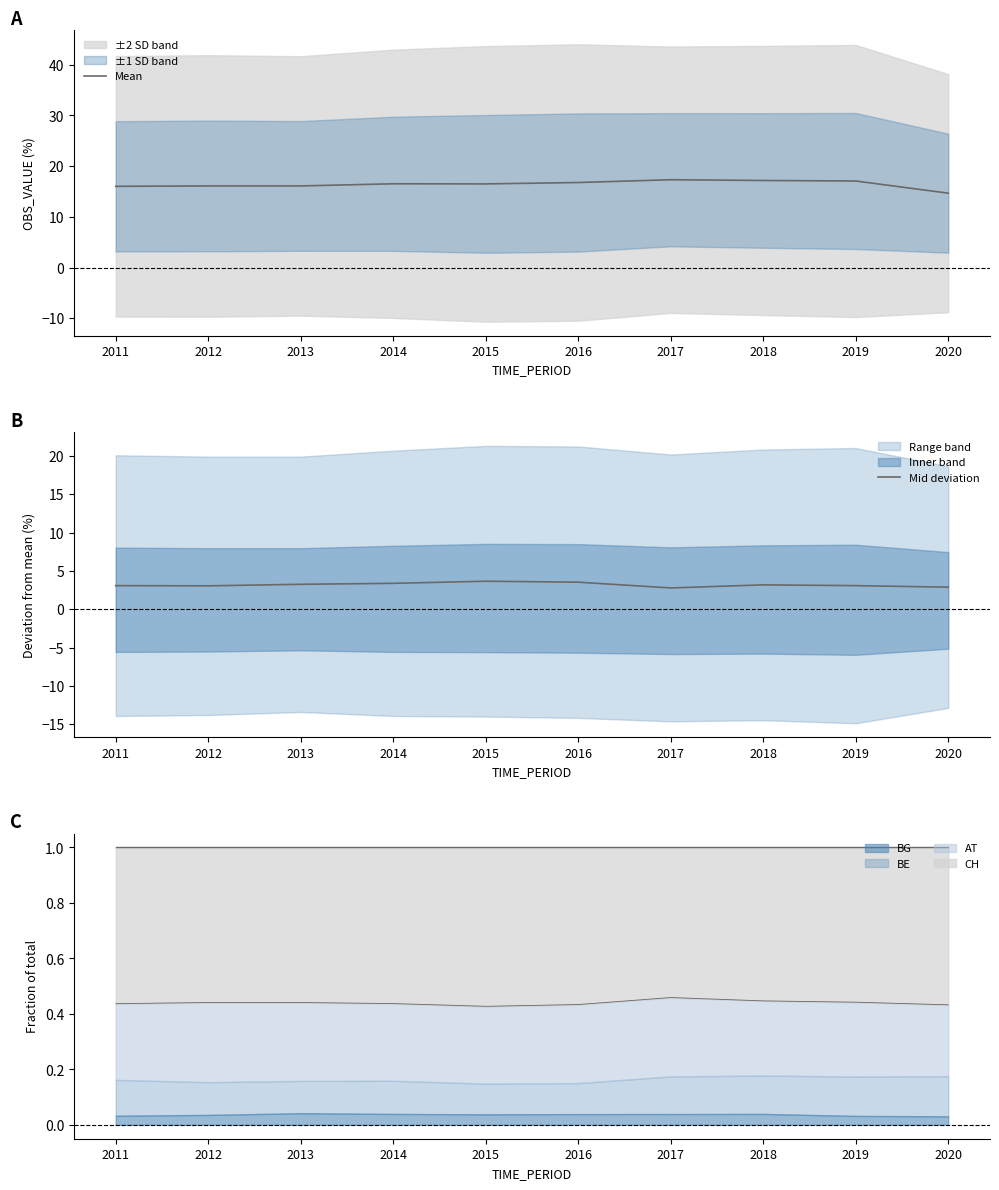

Rank the categories by Mid deviation value from highest to lowest.

2015, 2016, 2014, 2013, 2018, 2019, 2011, 2012, 2020, 2017